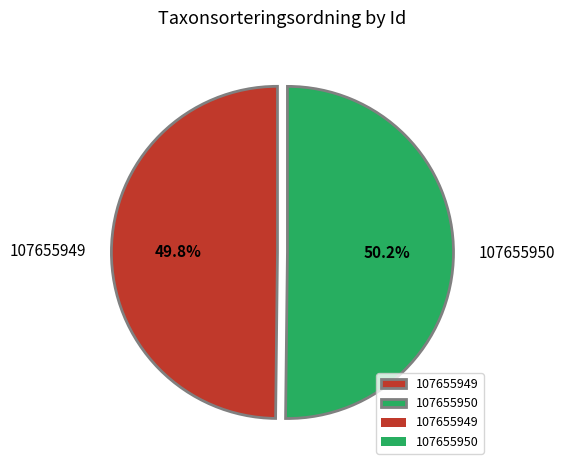

Is it true that 107655950 is 50% of the pie?

True